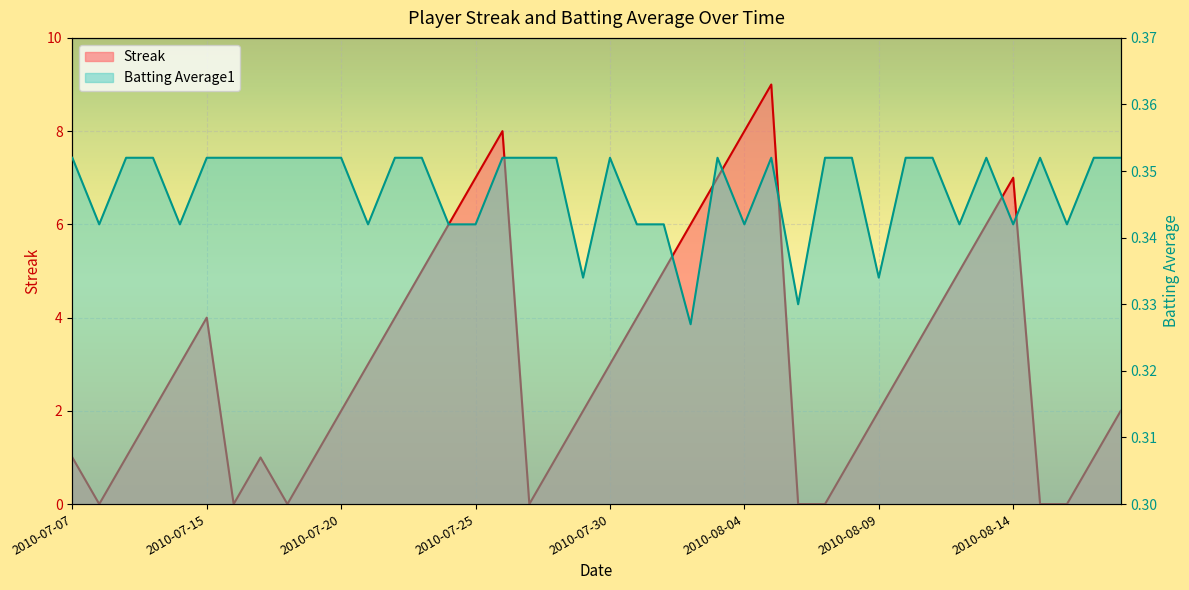

What is the difference between the Streak values at 2010-07-11 and 2010-08-12?

2.0